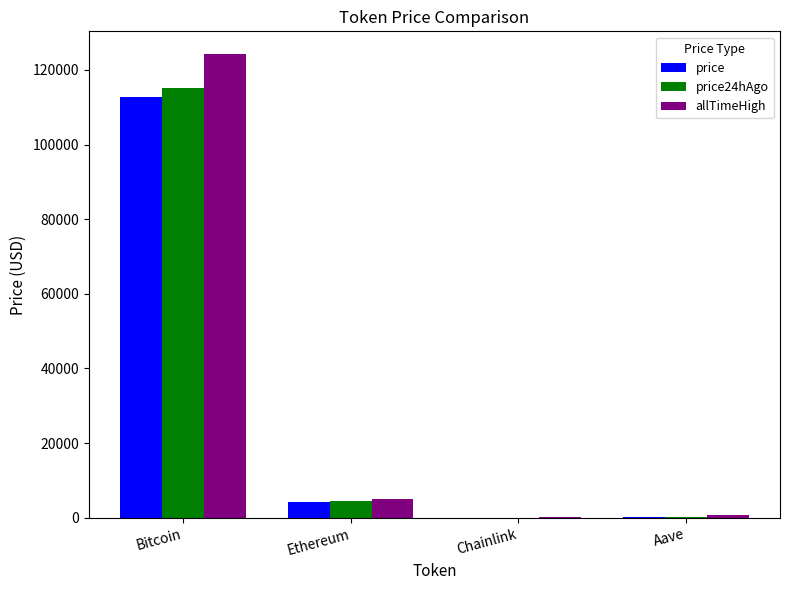

Which category has the highest value across all series?

Bitcoin